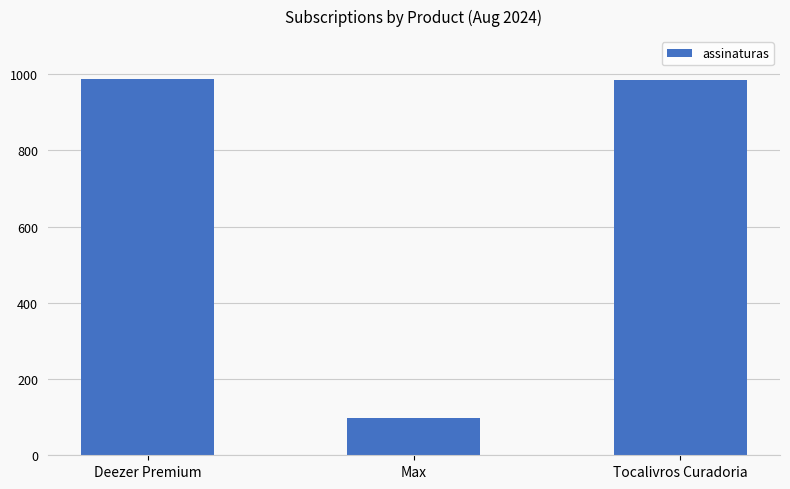

What is the smallest value displayed?

97